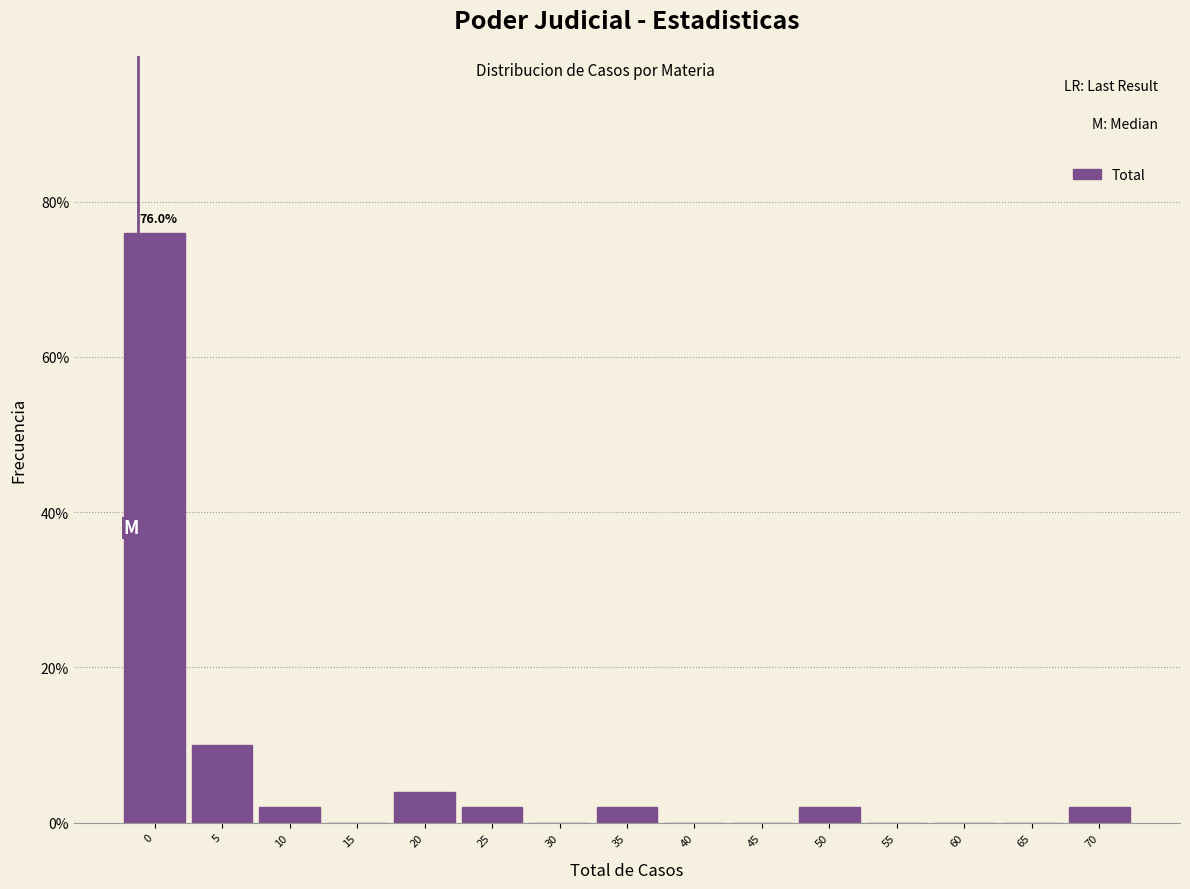

Reading left to right, transcribe all the data shown in this chart.

0=76	5=10	10=2	15=0	20=4	25=2	30=0	35=2	40=0	45=0	50=2	55=0	60=0	65=0	70=2